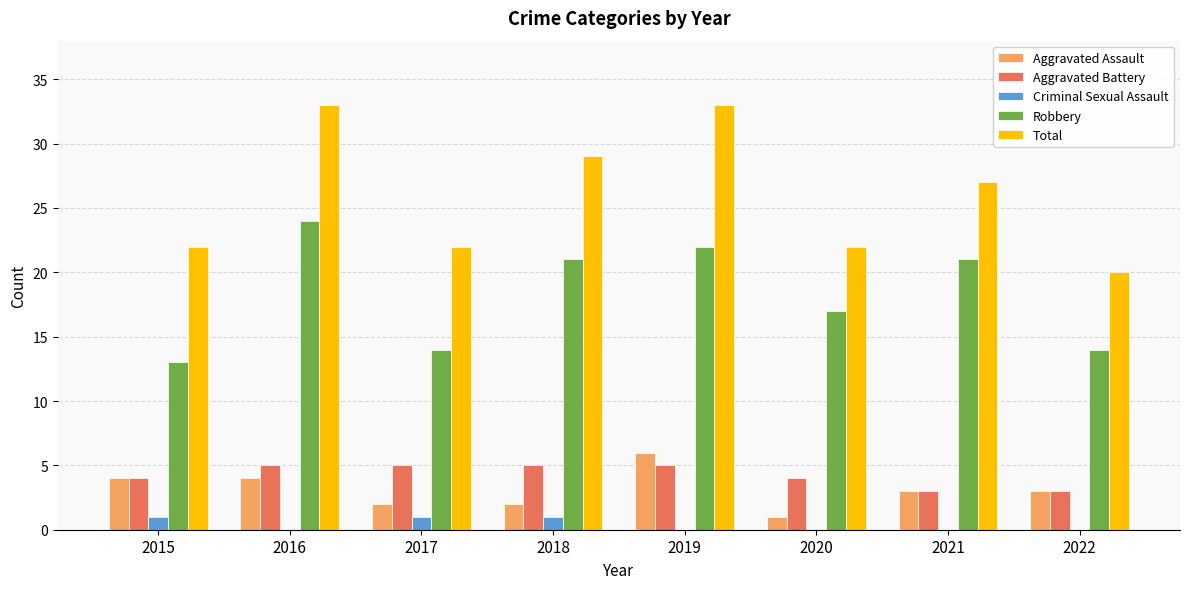

True or false: Aggravated Assault has a value of 6 at 2019.

True